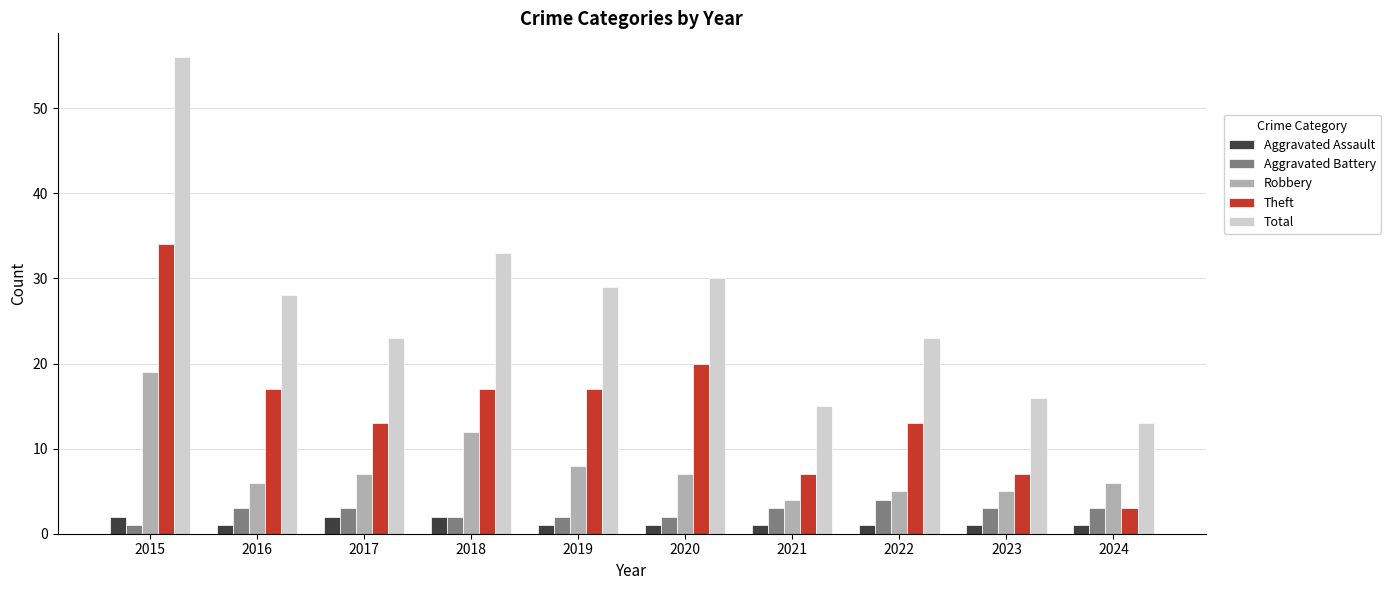

At which label does Robbery first exceed 7?

2015